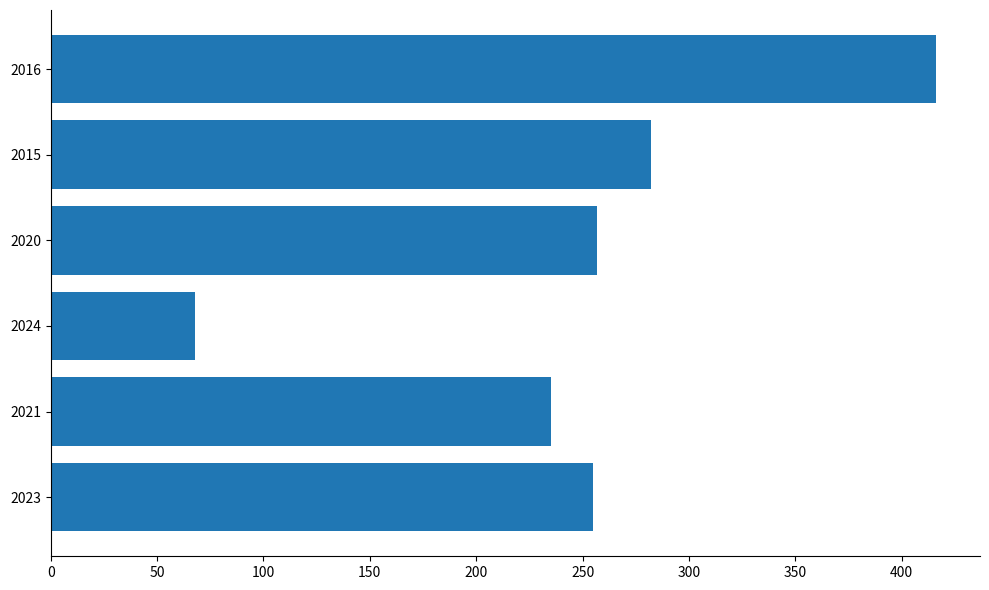

Reading top to bottom, list all the values displayed in this chart.

416	282	257	68	235	255